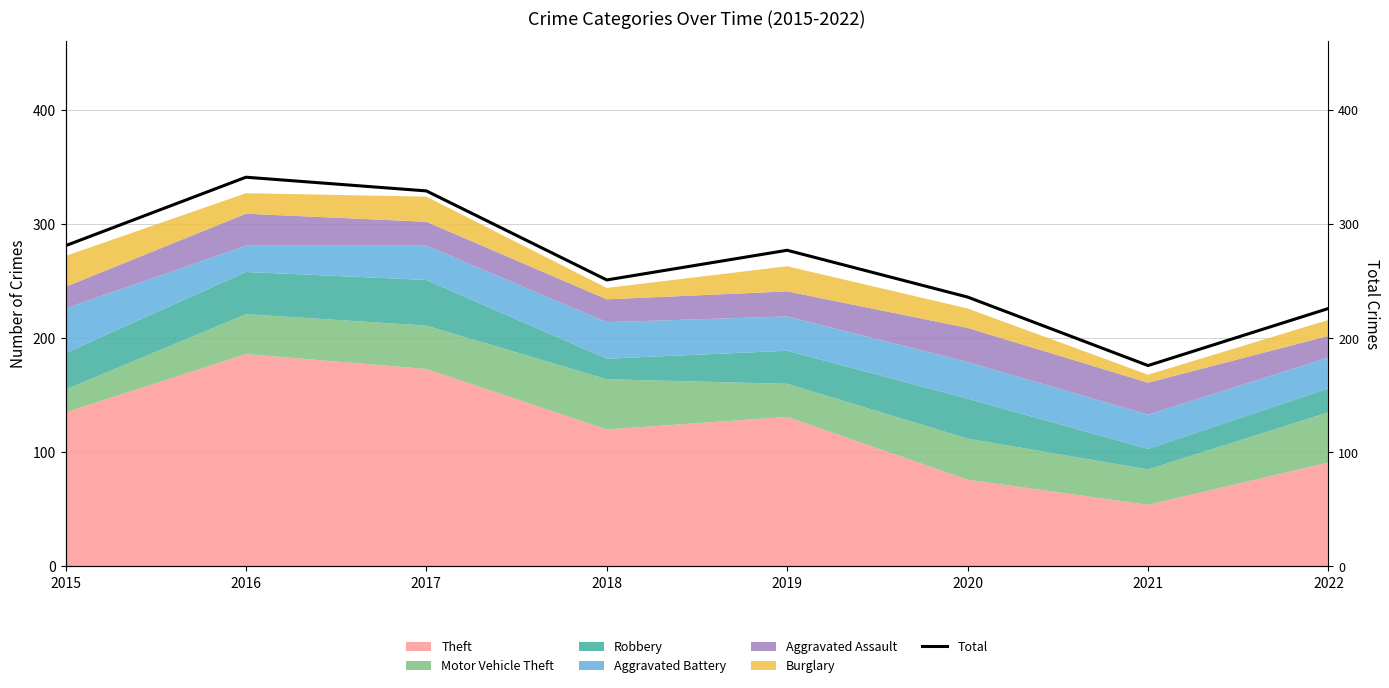

The chart shows a value of 372 at 2019. True or false?

False